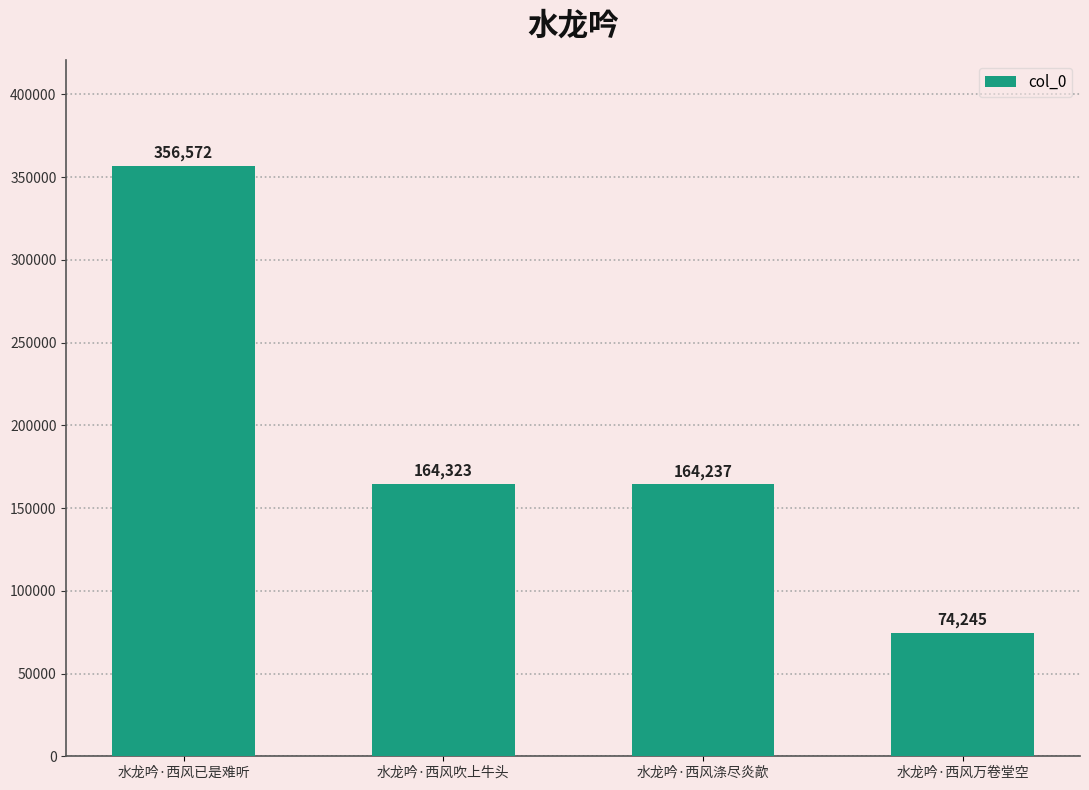

Which has a higher value, 水龙吟·西风吹上牛头 or 水龙吟·西风万卷堂空?

水龙吟·西风吹上牛头